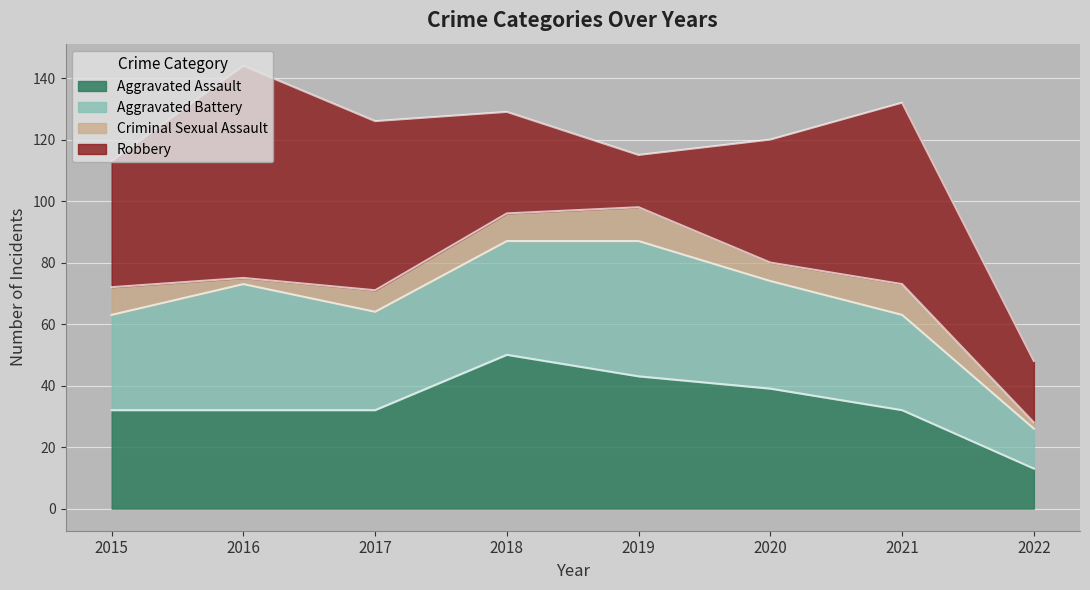

Is the value of Robbery at 2018 greater than the value of Criminal Sexual Assault at 2017?

Yes